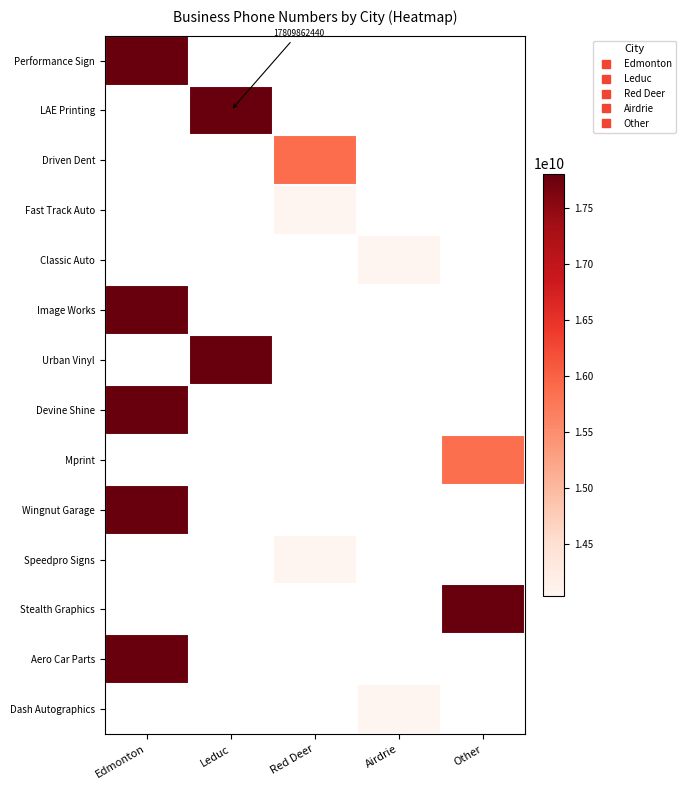

How many values in Aero Car Parts are above zero?

1